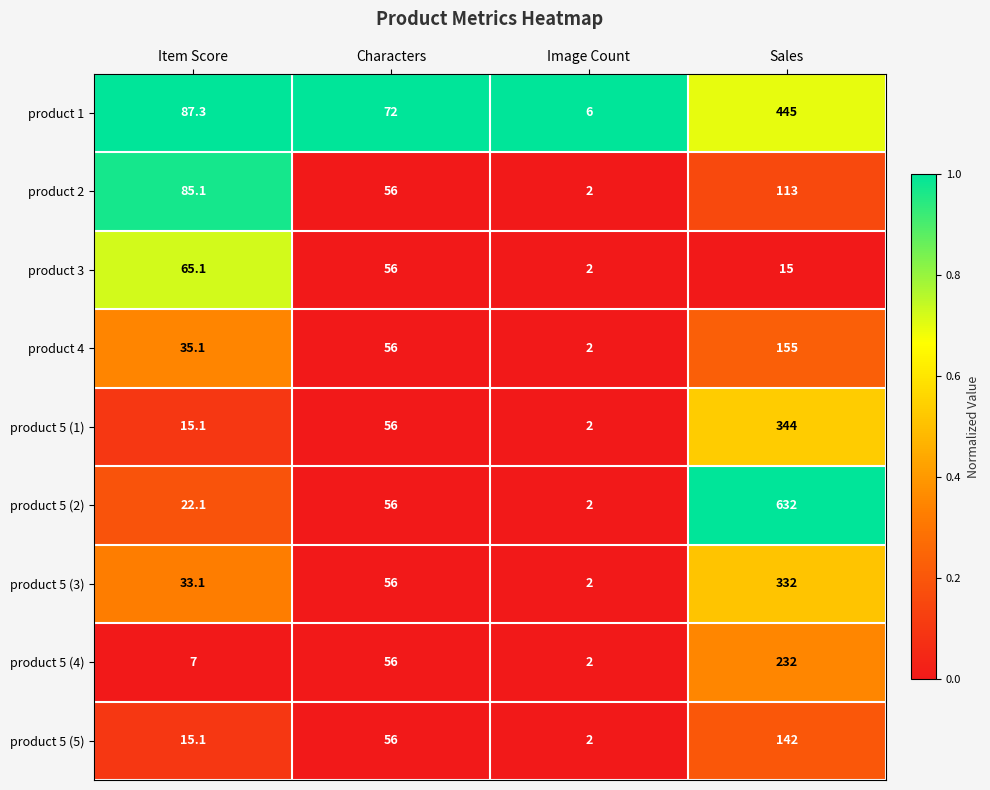

What is the total value across all series at Sales?

2410.0